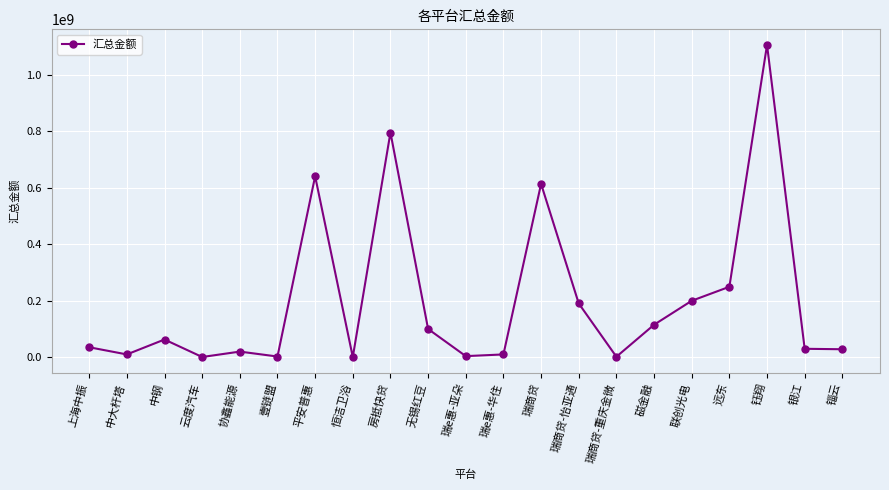

At which category does the chart reach its peak across all series?

钰翔